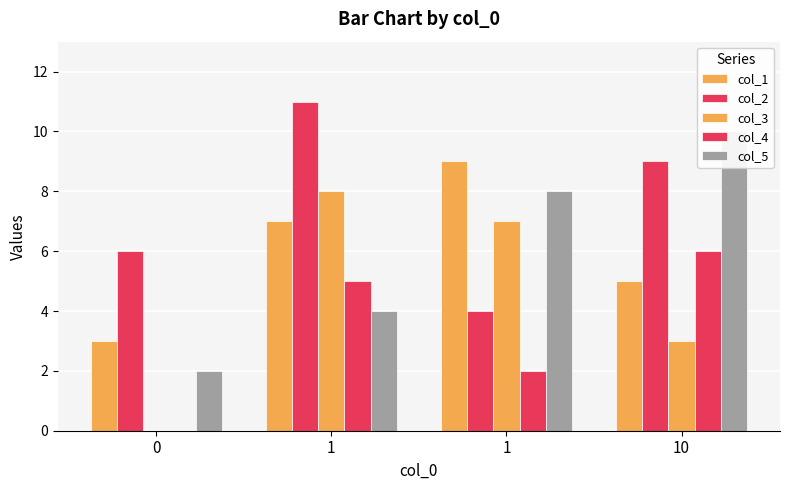

What is the difference between the col_3 values at 1 and 1?

1